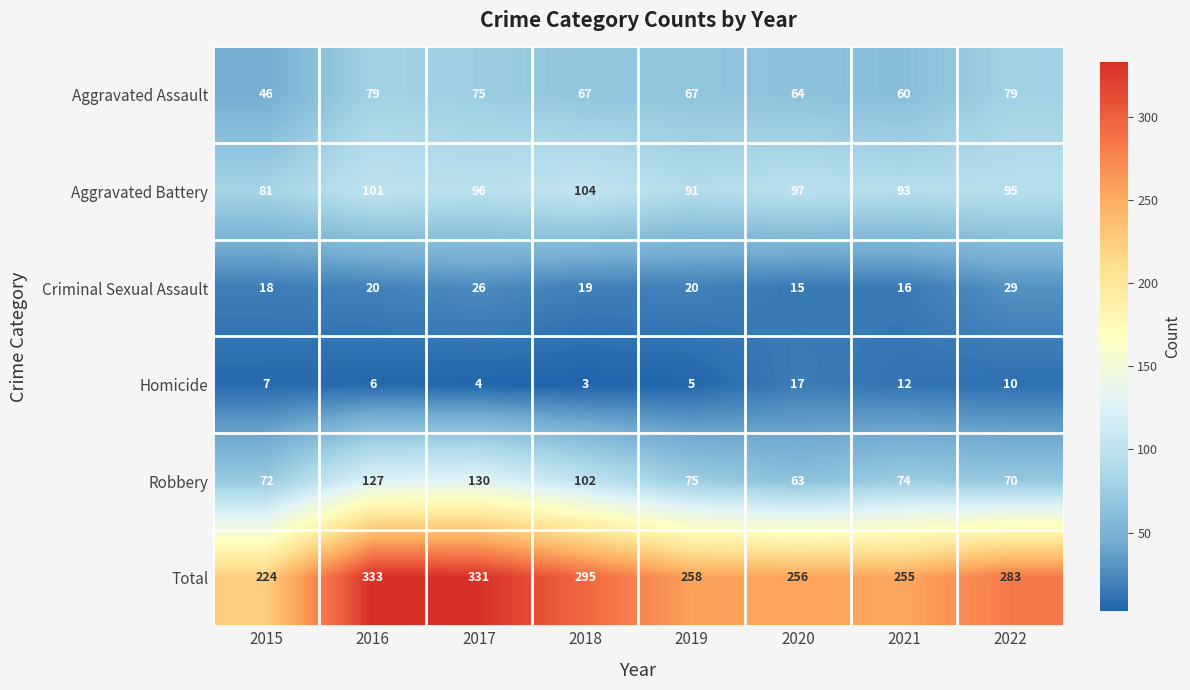

What is the average value of the Homicide series?

8